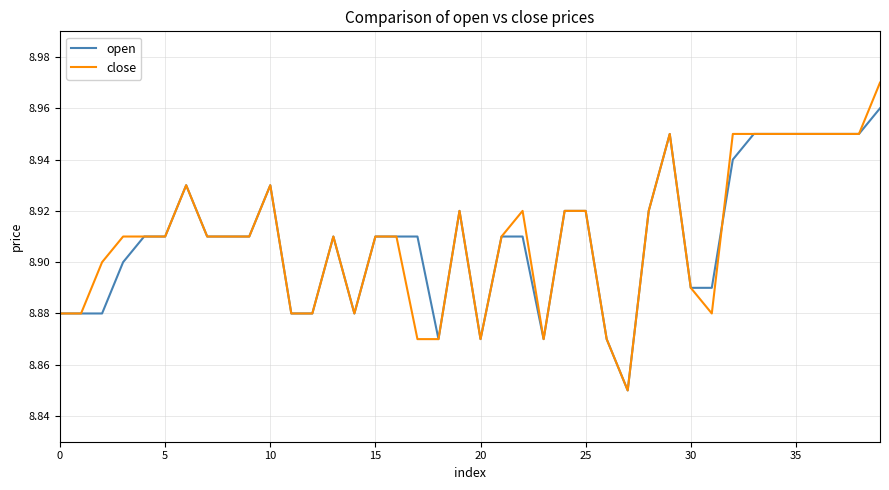

Which series has the widest spread of values?

close